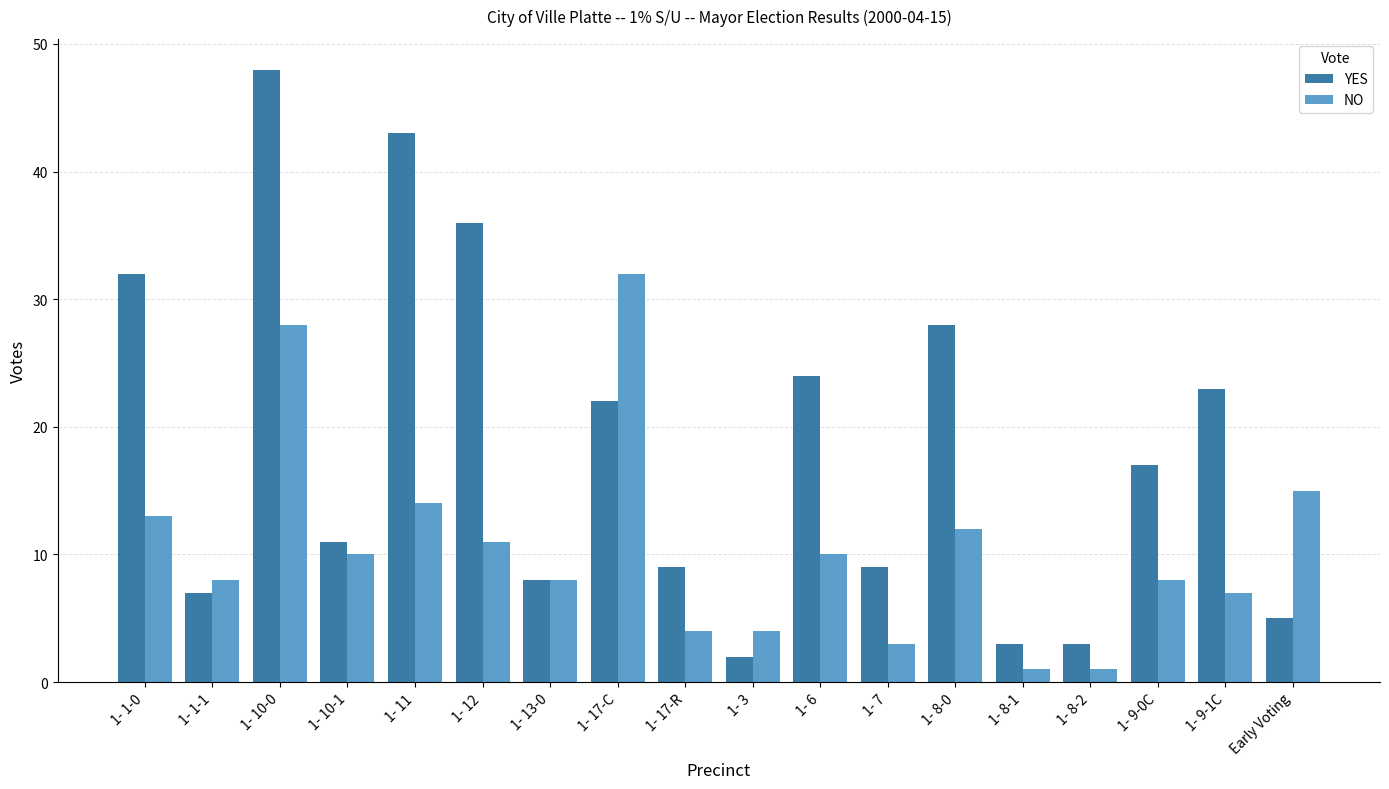

At which label does NO first exceed 10?

1- 1-0